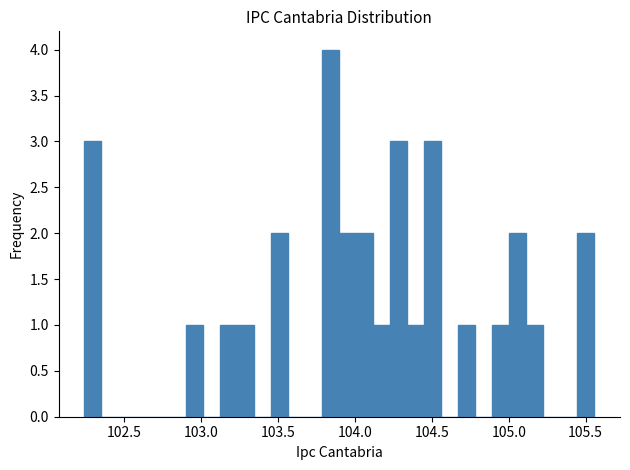

Read against the x-axis, roughly where is the centre of the tallest bar?

103.85